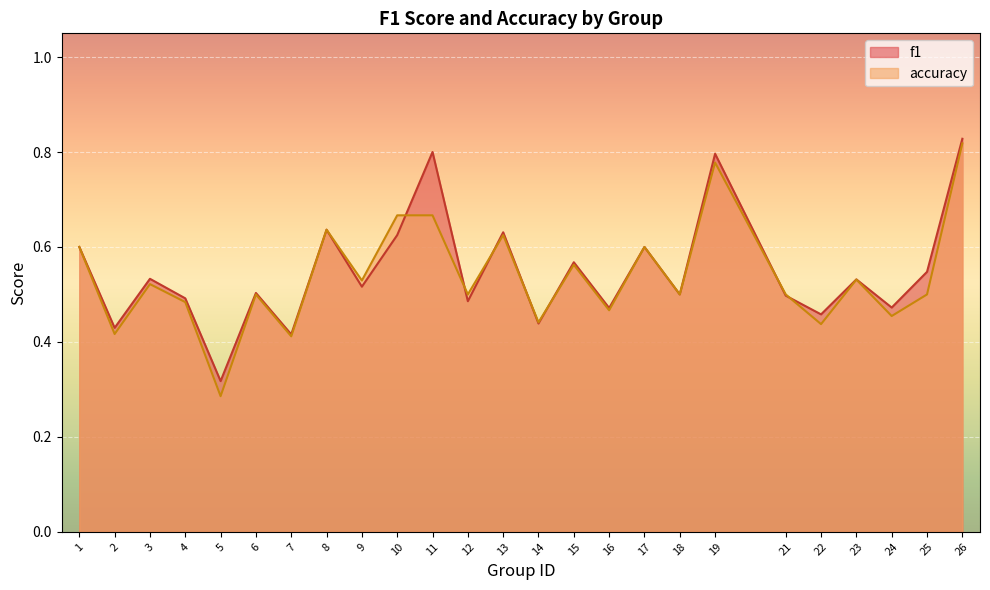

What value does the accuracy series have at 23?

0.5